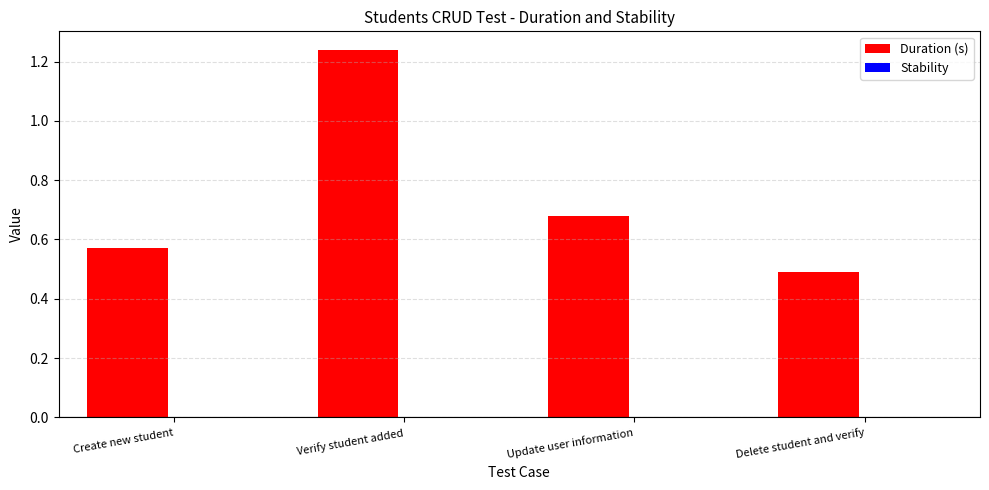

Are the bars grouped side by side (vs. stacked)?

Yes